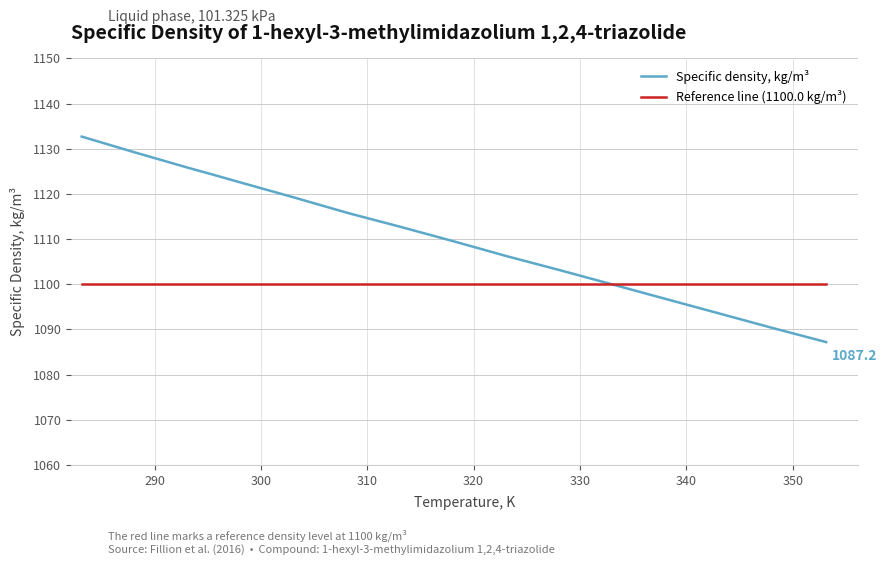

Reading left to right, transcribe all the data shown in this chart.

Specific density, kg/m³: 1132.7	1129.2	1125.8	1124.5	1122.5	1119.2	1115.8	1112.7	1109.5	1106.2	1103.1	1099.9	1096.7	1093.5	1090.3	1087.2
Reference line (1100.0 kg/m³): 1100.0	1100.0	1100.0	1100.0	1100.0	1100.0	1100.0	1100.0	1100.0	1100.0	1100.0	1100.0	1100.0	1100.0	1100.0	1100.0